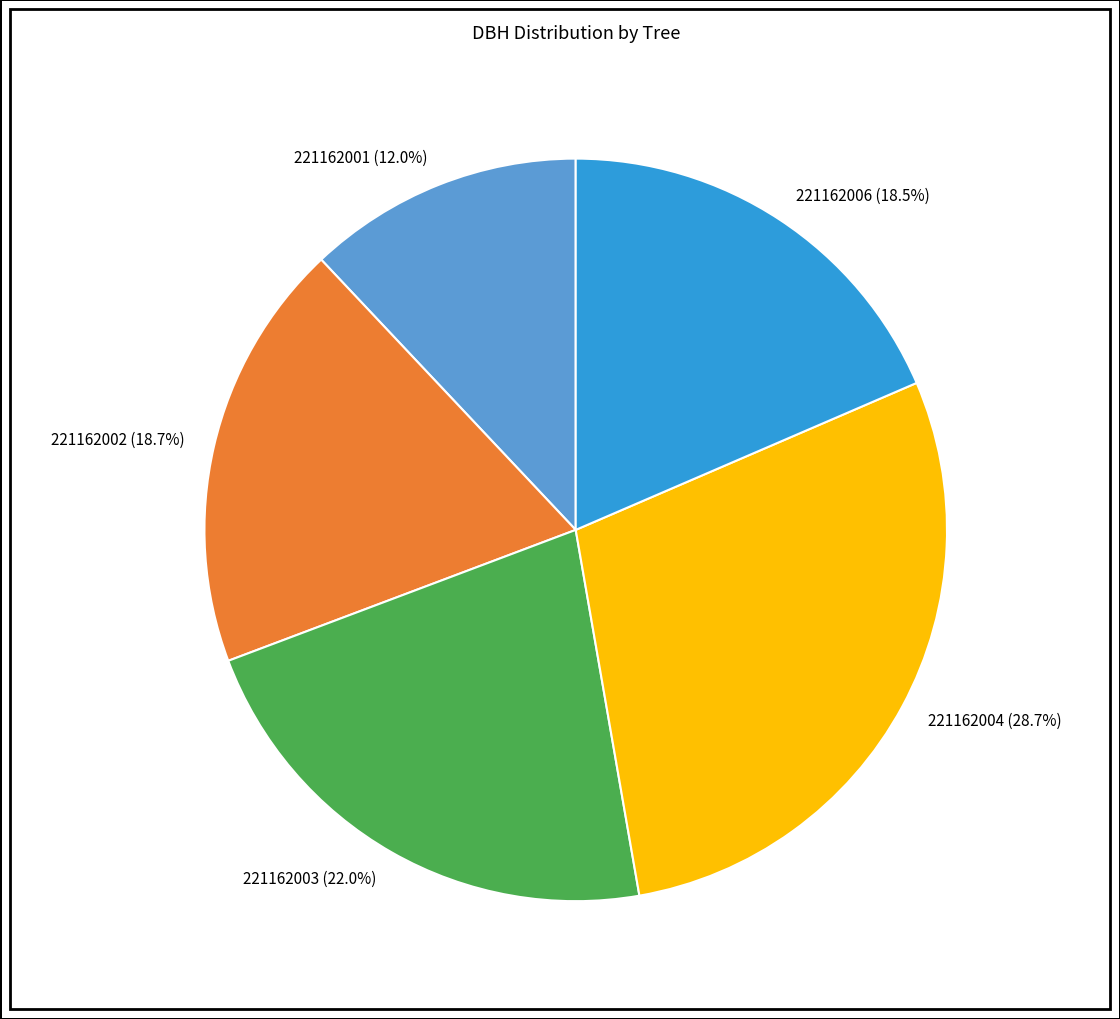

How many slices are in this pie chart?

5